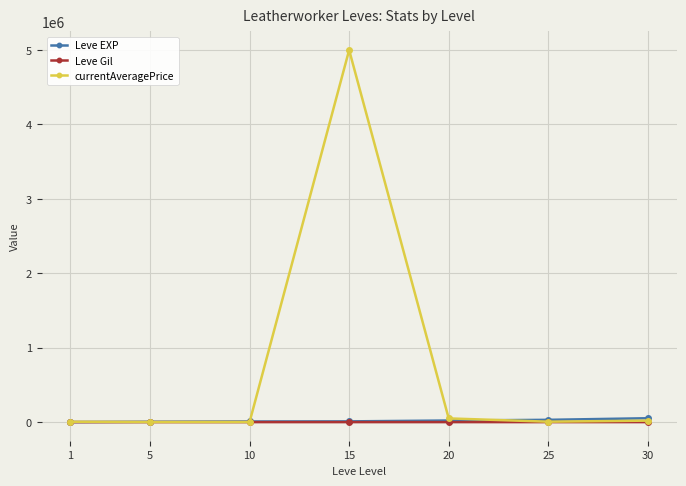

Does the chart have visible grid lines?

Yes